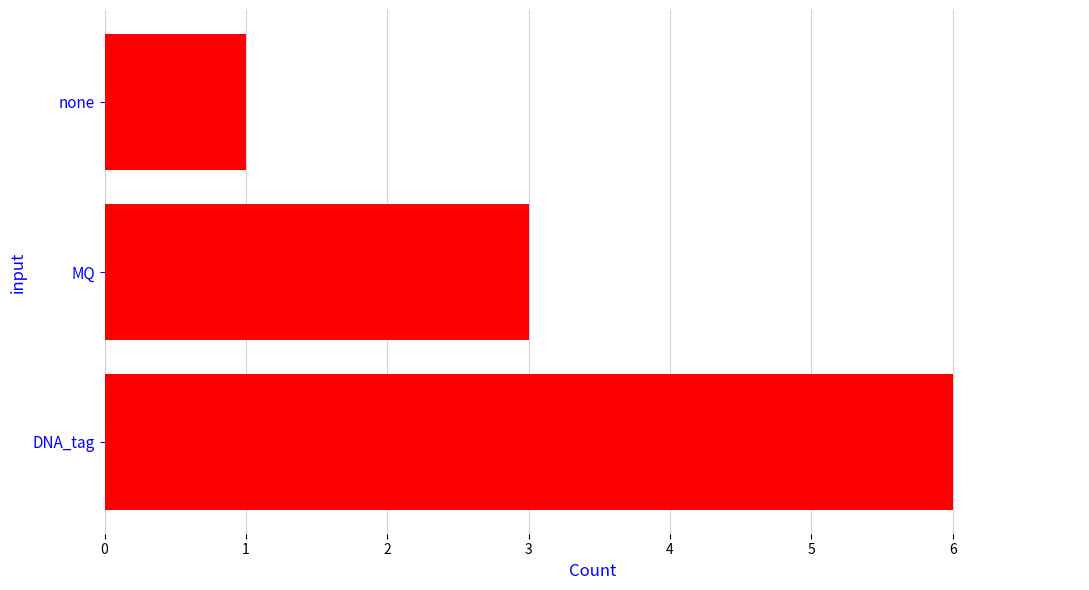

Which category has the lowest value across all series?

none